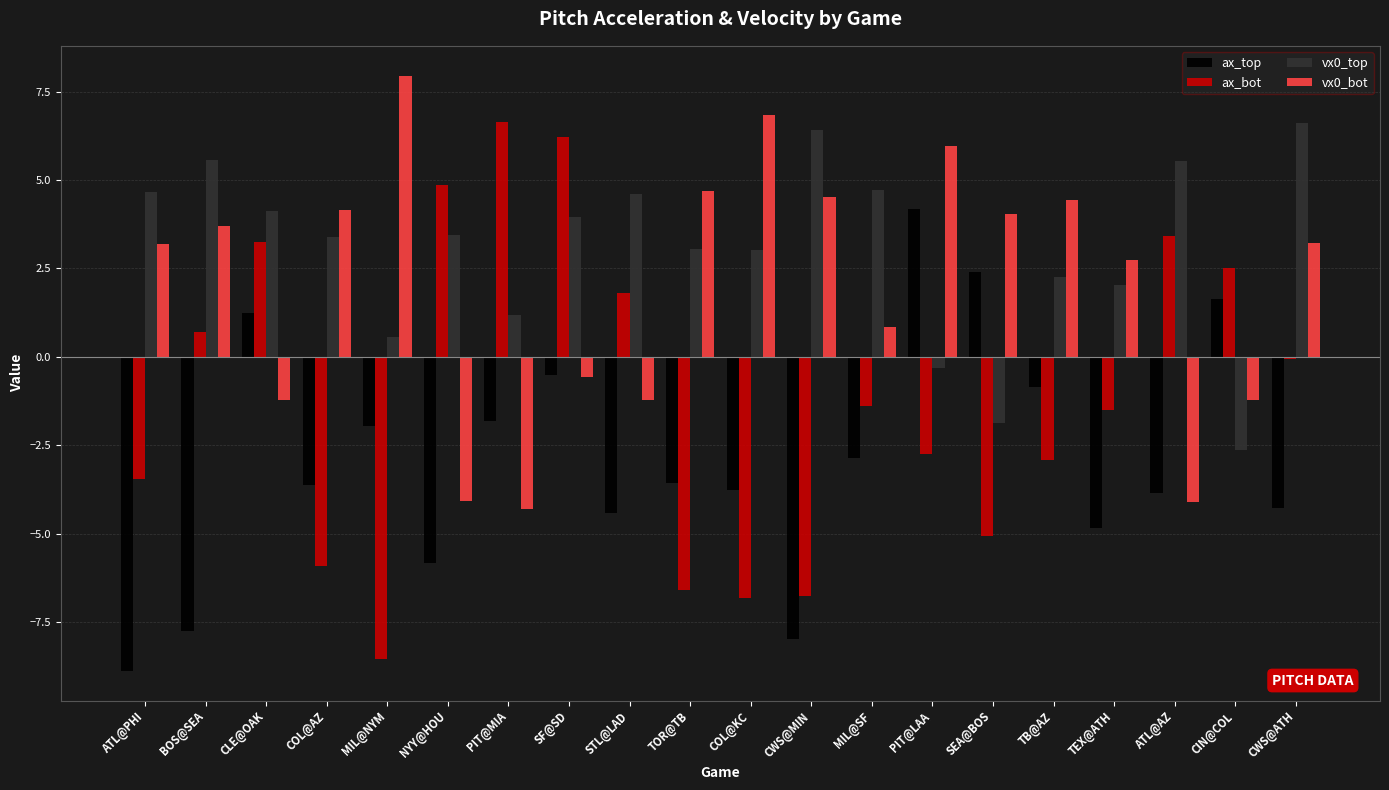

Is the value of vx0_bot at STL@LAD greater than the value of vx0_top at PIT@MIA?

No